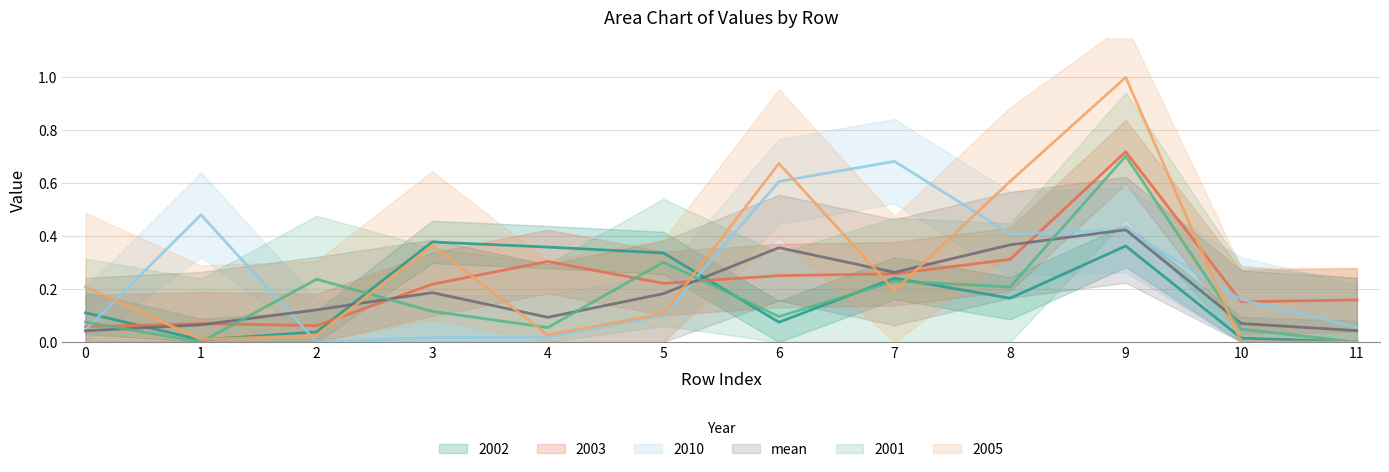

In mean, how many points are lower than both neighbors (excluding endpoints)?

2